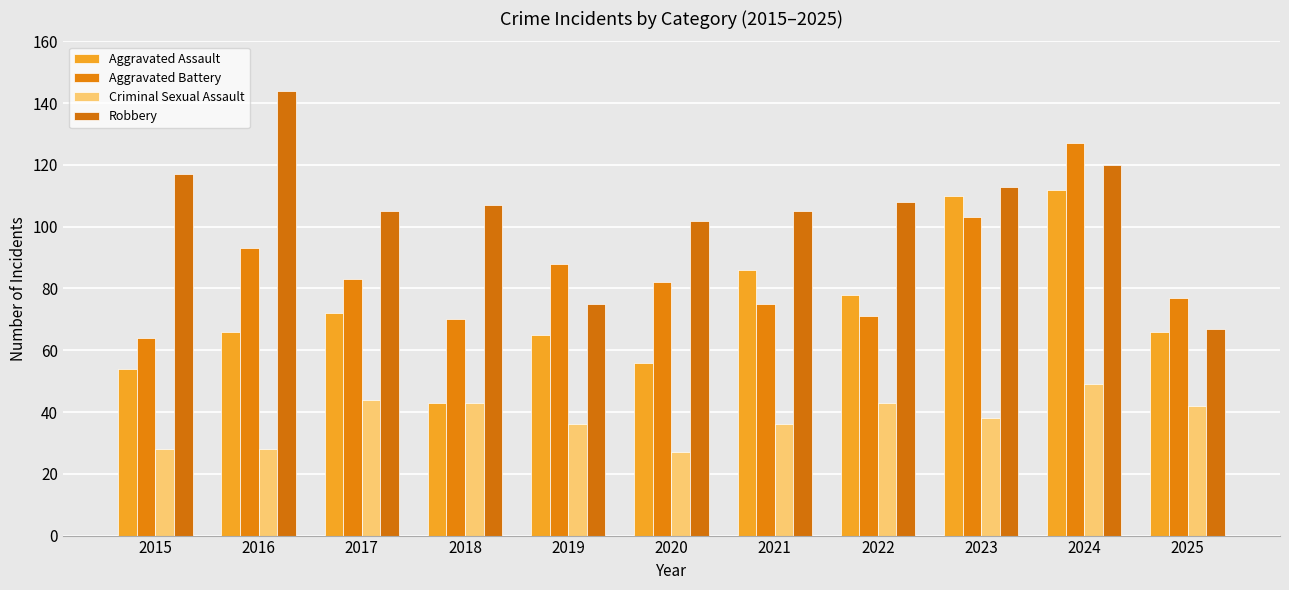

Is the value of Robbery at 2019 greater than the value of Criminal Sexual Assault at 2019?

Yes